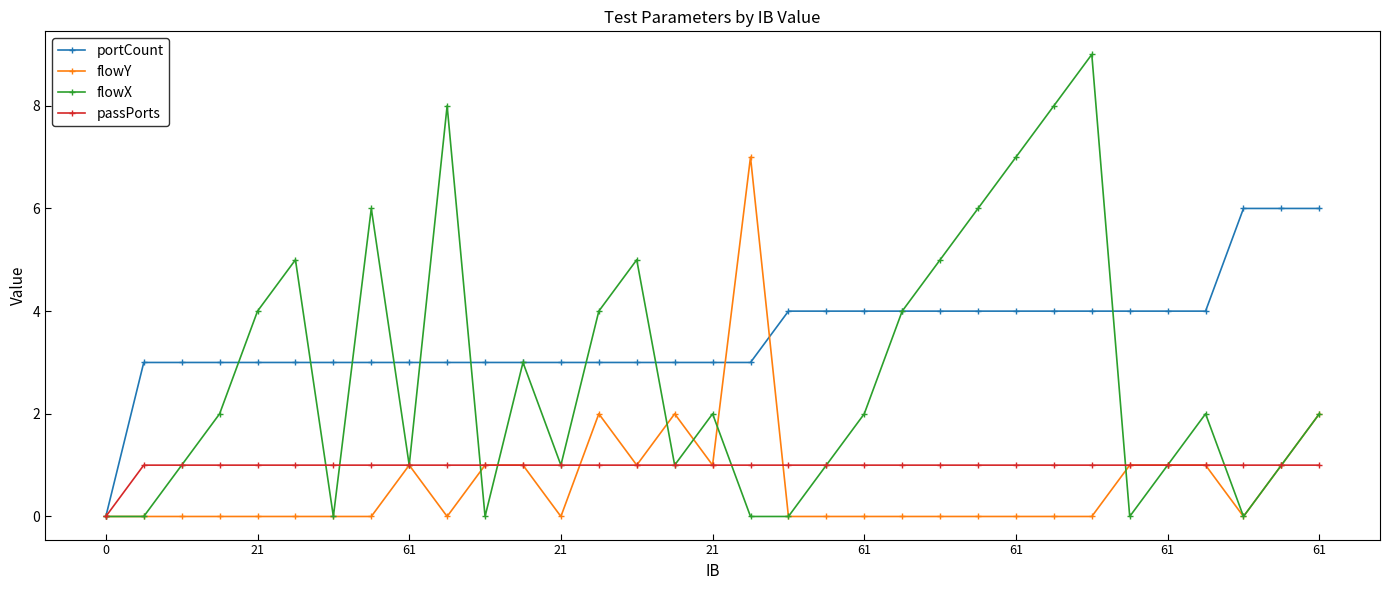

Reading left to right, what are all the values shown in this chart?

portCount: 0	3	3	3	3	3	3	3	3	3	3	3	3	3	3	3	3	3	4	4	4	4	4	4	4	4	4	4	4	4	6	6	6
flowY: 0	0	0	0	0	0	0	0	1	0	1	1	0	2	1	2	1	7	0	0	0	0	0	0	0	0	0	1	1	1	0	1	2
flowX: 0	0	1	2	4	5	0	6	1	8	0	3	1	4	5	1	2	0	0	1	2	4	5	6	7	8	9	0	1	2	0	1	2
passPorts: 0	1	1	1	1	1	1	1	1	1	1	1	1	1	1	1	1	1	1	1	1	1	1	1	1	1	1	1	1	1	1	1	1